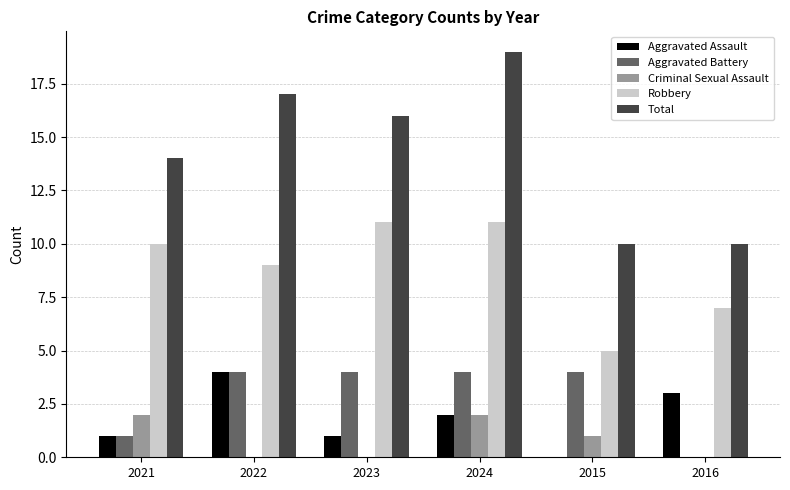

What is the maximum value for Robbery?

11